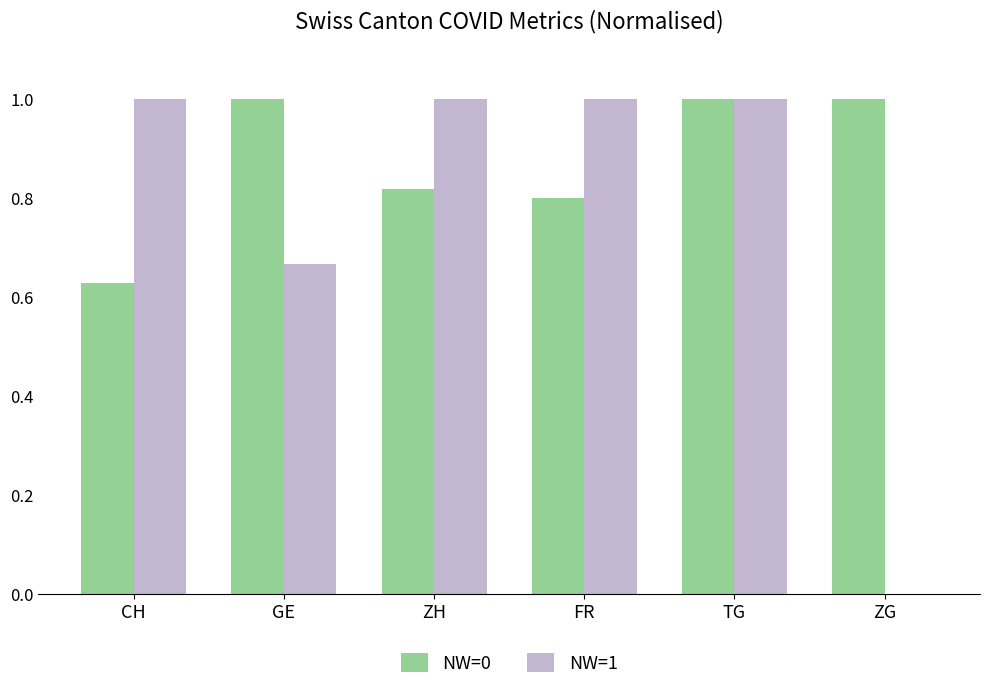

True or false: NW=1 has a value of 0.5 at ZH.

False